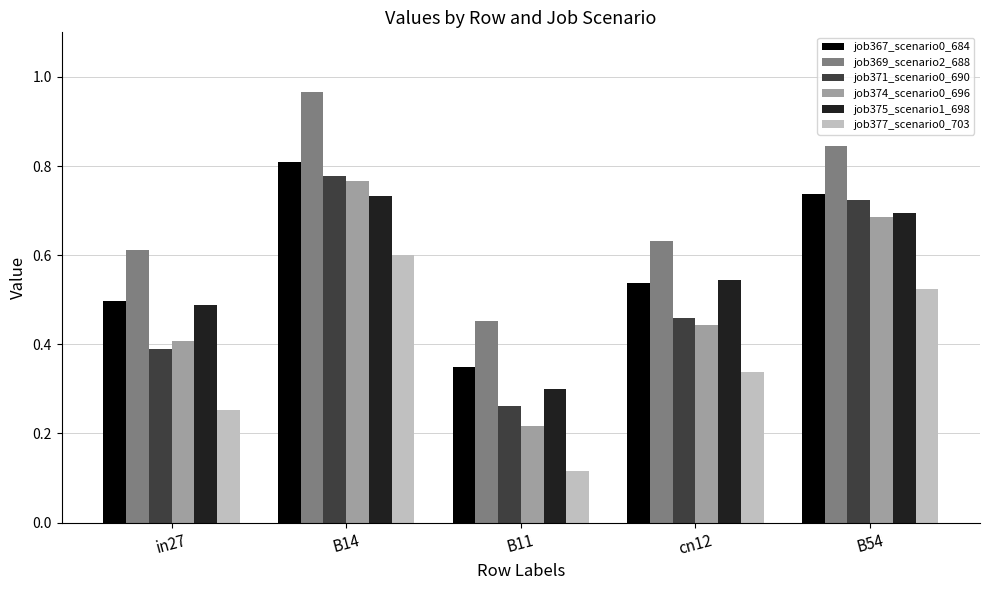

The value of job375_scenario1_698 at B14 is 0.7. True or false?

True